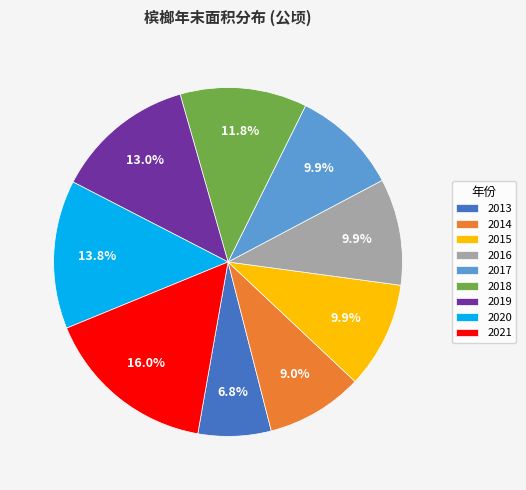

Count the number of slices in the pie.

9